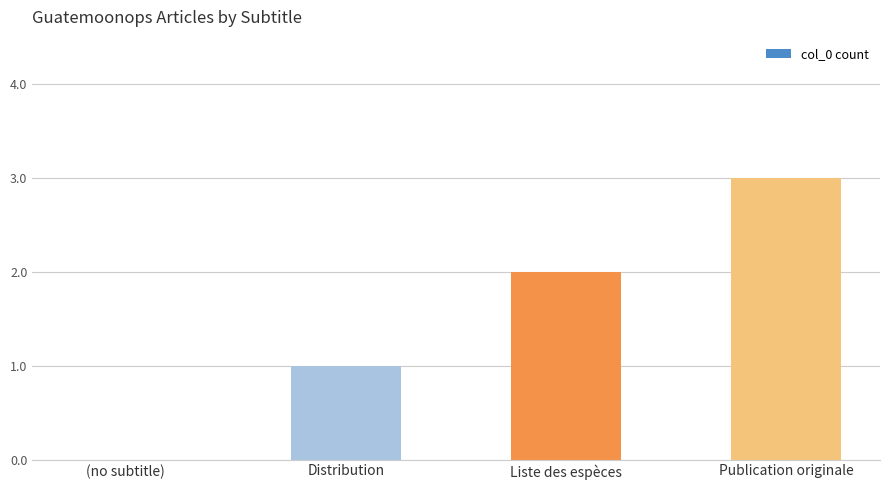

Count the number of data series in this chart.

1